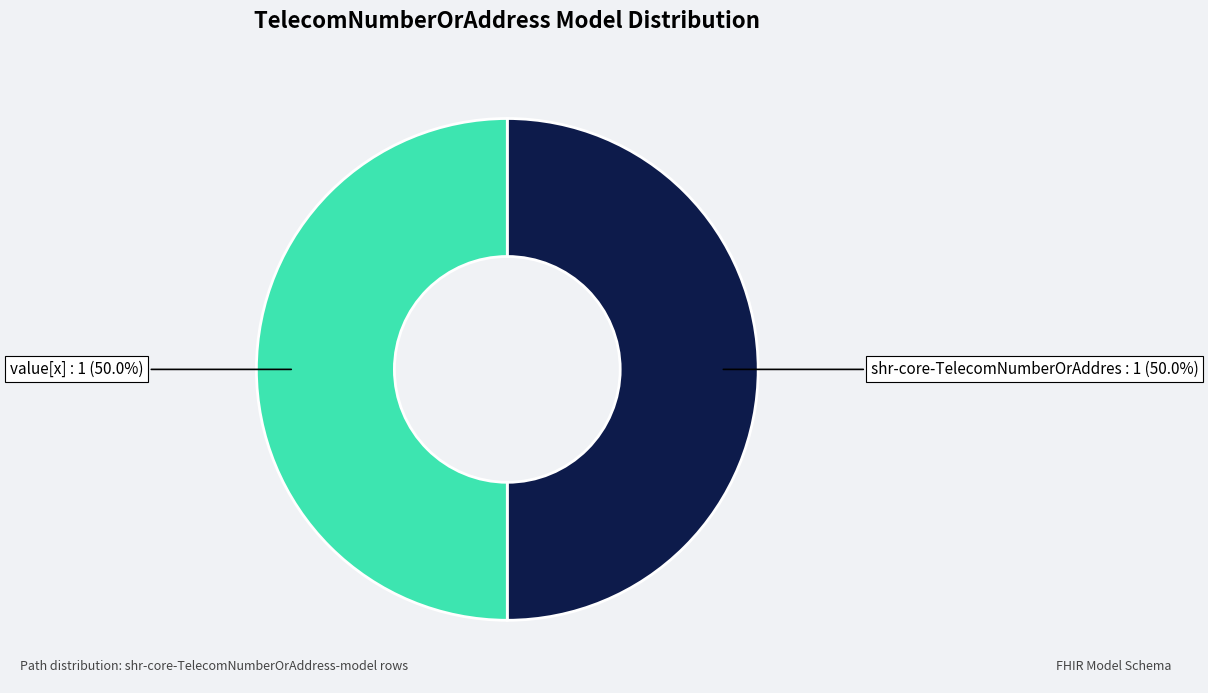

To the nearest percent, what is the difference between the largest and smallest slice percentages?

0%